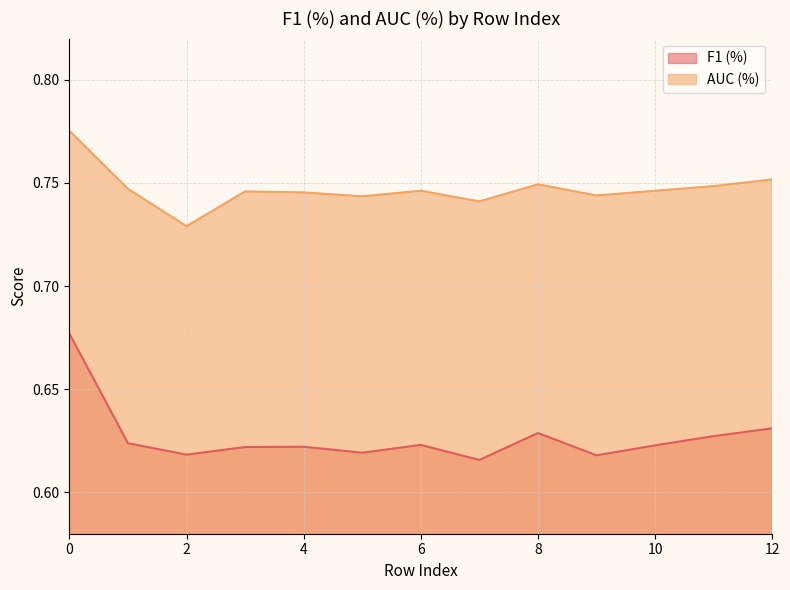

True or false: AUC (%) and F1 (%) cross at least once.

False